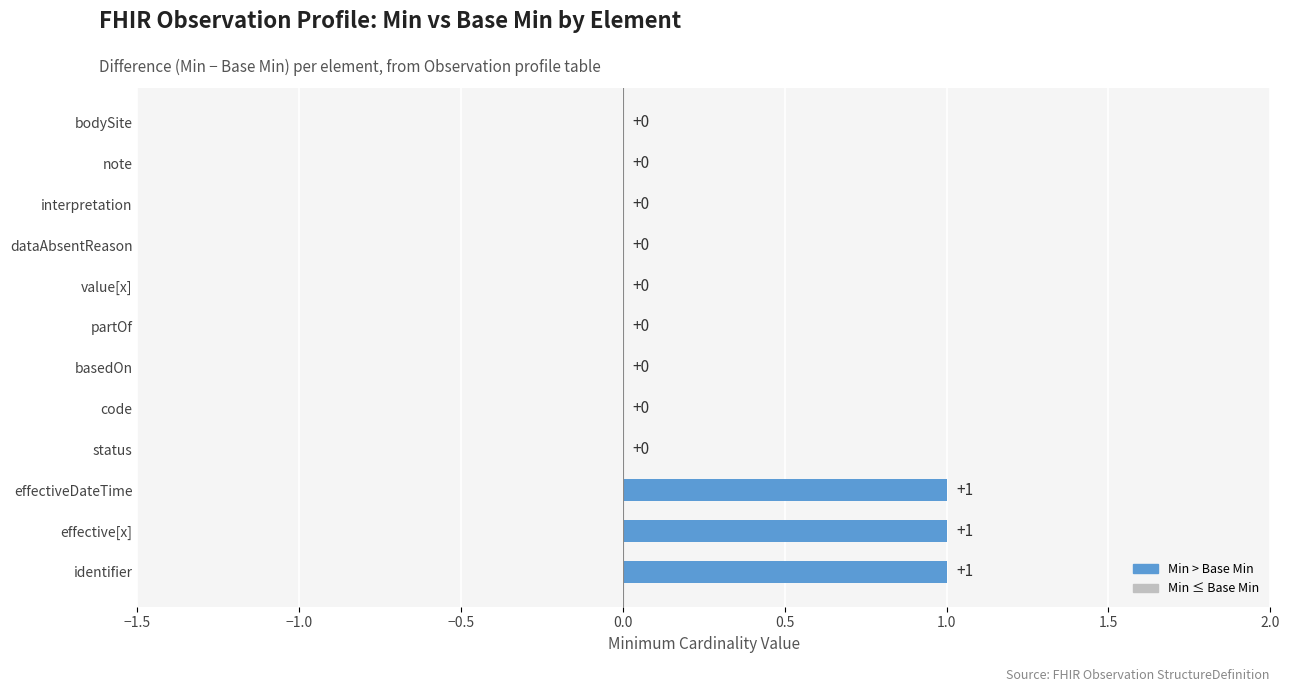

Which has a higher value, dataAbsentReason or identifier?

identifier